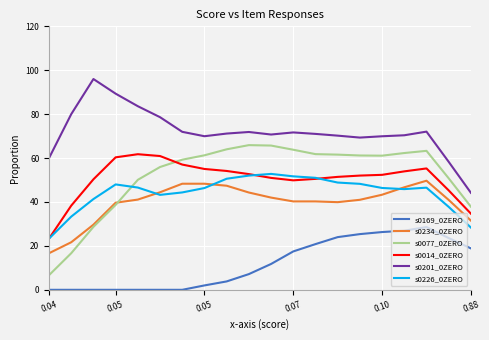

Which series has the largest total across all categories?

s0201_0ZERO